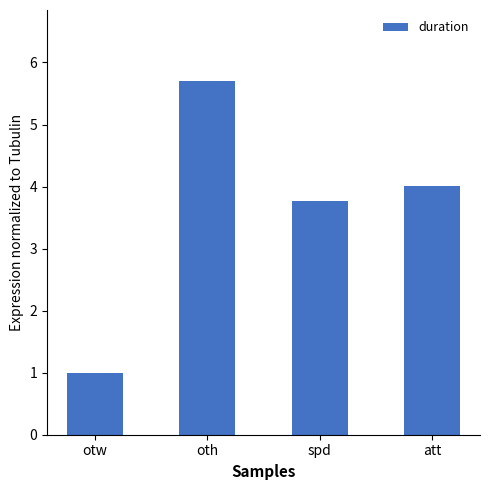

What is the sum of all values?

14.5